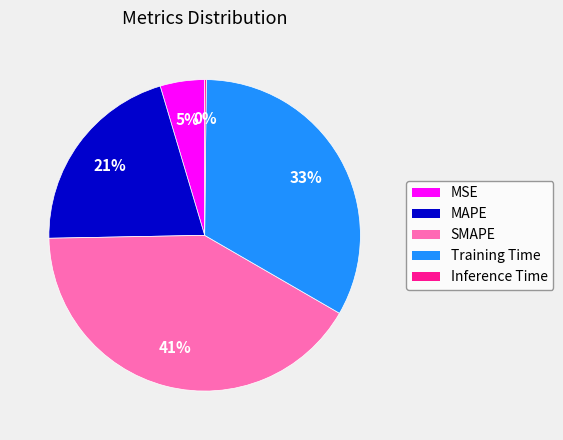

To the nearest percent, what percentage of the pie is Training Time?

33%